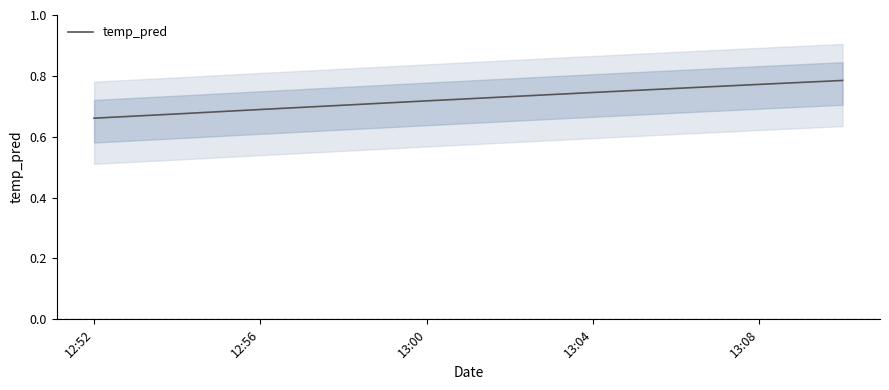

Does the chart have visible grid lines?

No